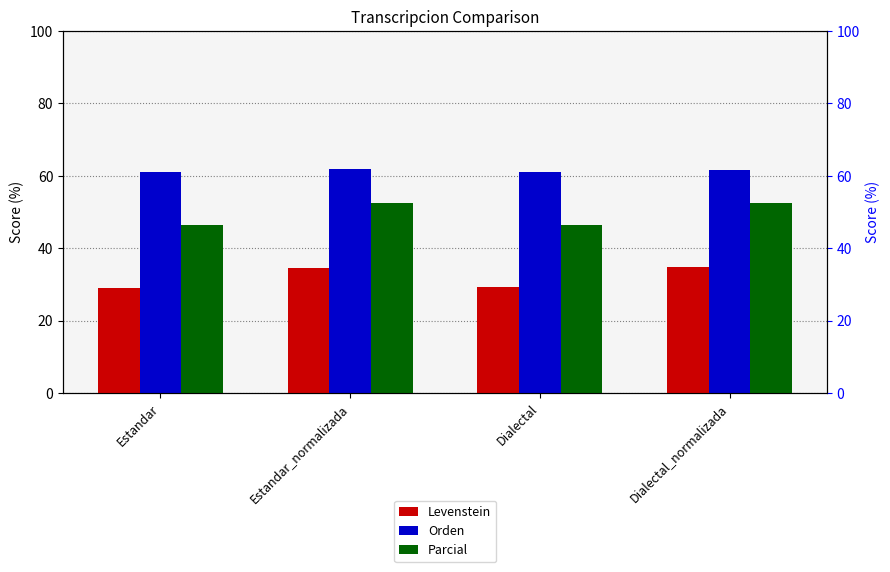

Reading left to right, list all the values displayed in this chart.

Levenstein: 29.0	34.4	29.2	34.8
Orden: 61.2	61.8	60.9	61.5
Parcial: 46.5	52.4	46.5	52.4